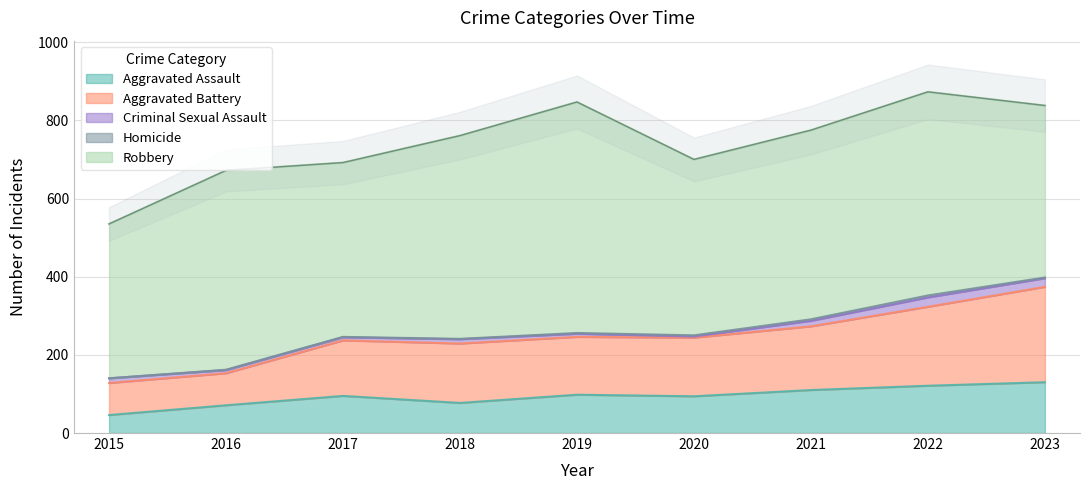

Which label corresponds to the smallest value in the chart?

2015